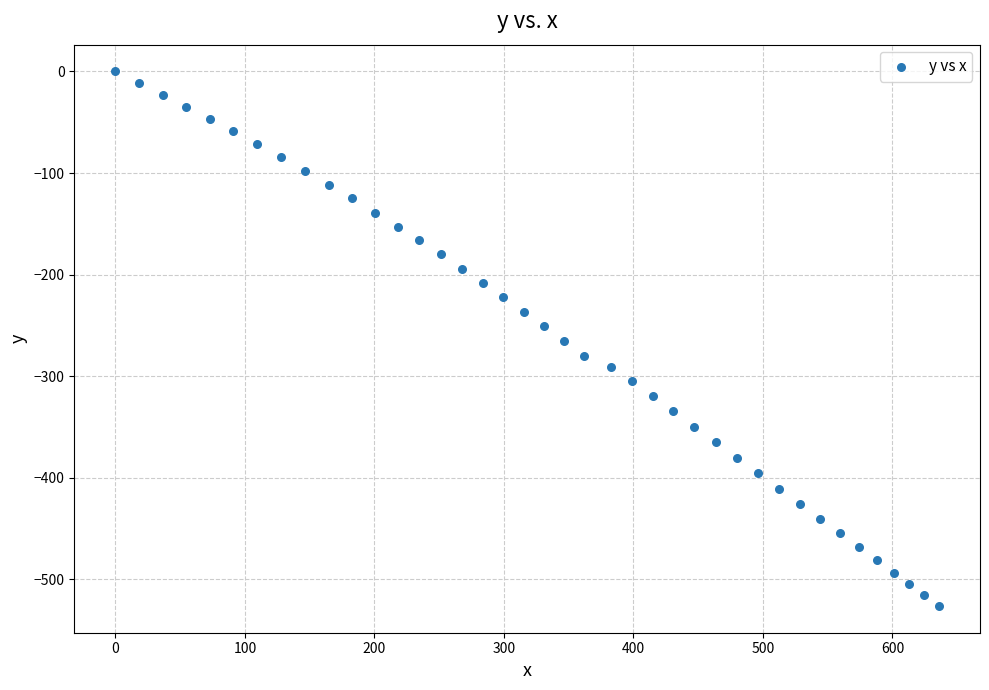

What is the range of Y values (max minus min)?

526.1